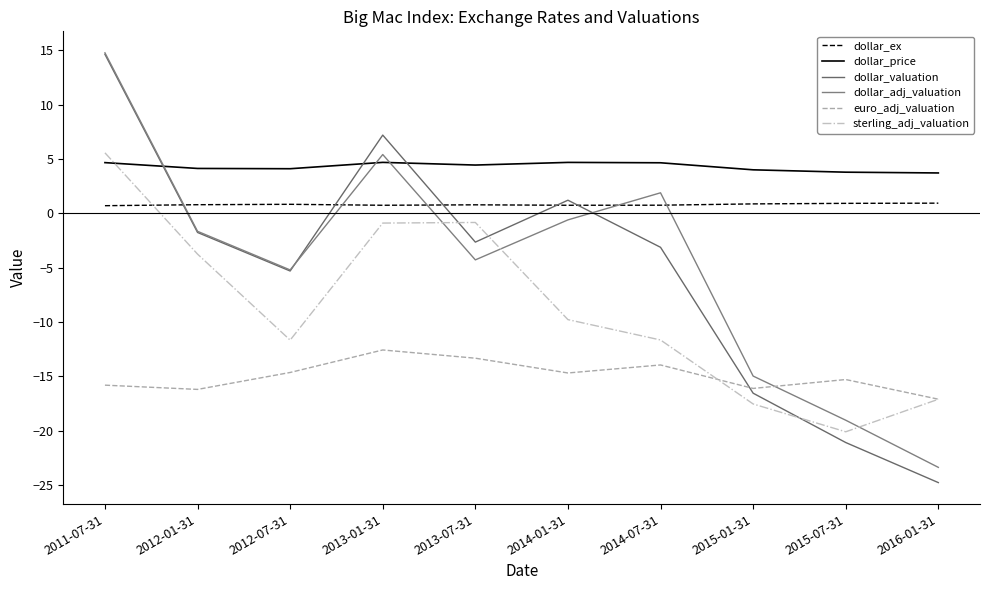

Which category has the highest value across all series?

2011-07-31